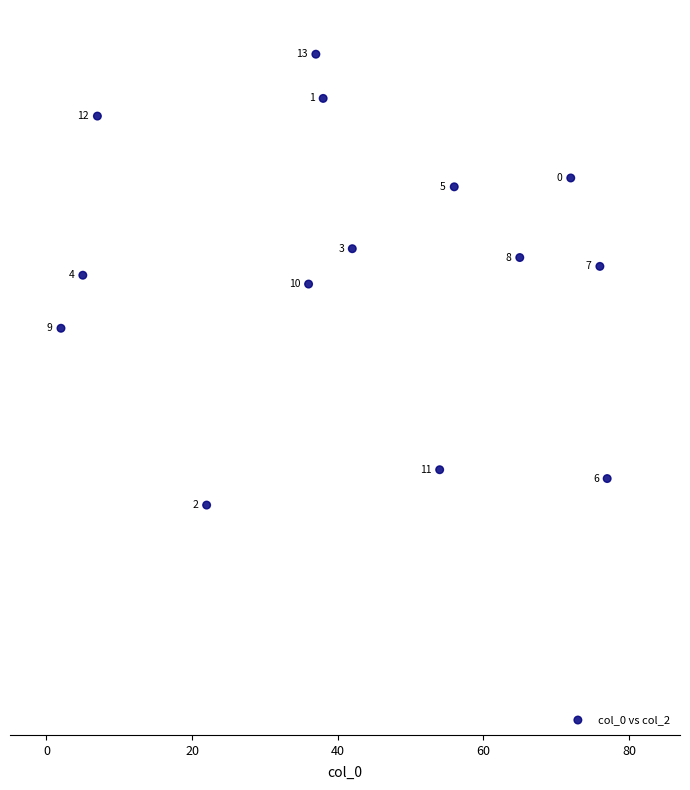

What is the range of X values (max minus min)?

75